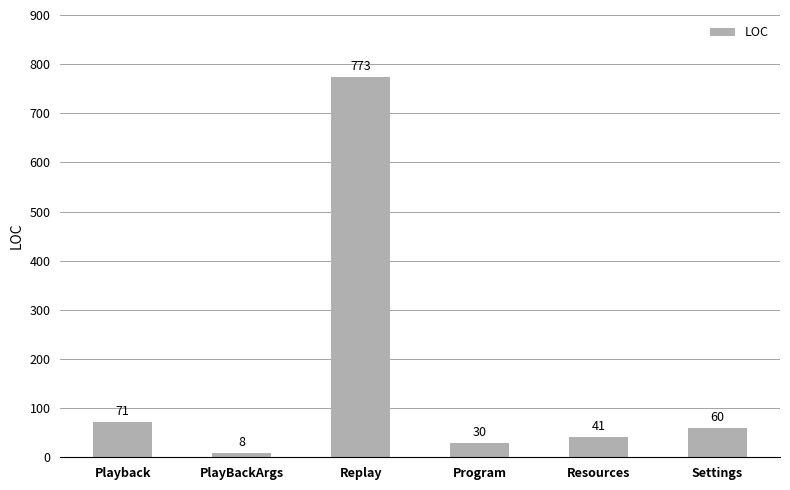

Approximately how many times larger is the value at Resources compared to Replay?

0.1